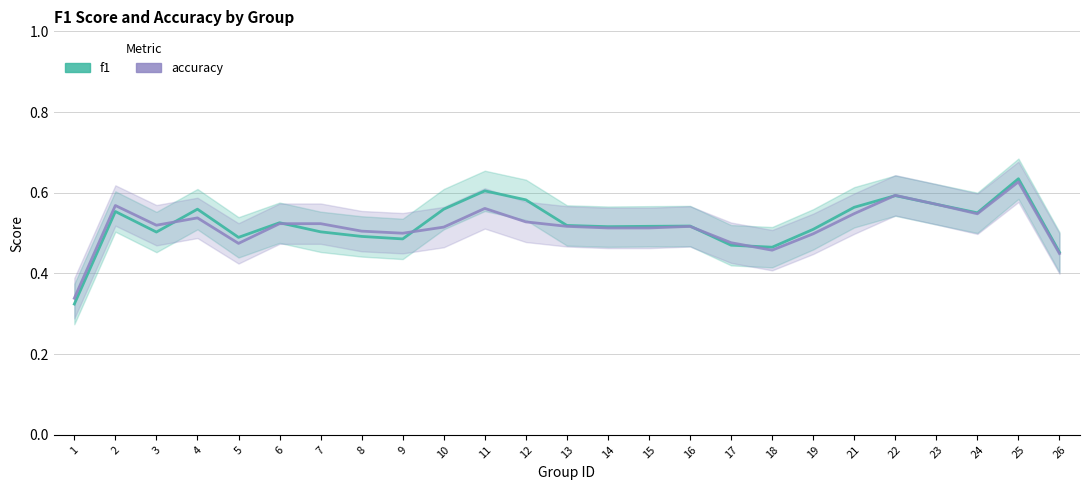

Does the chart have visible grid lines?

Yes